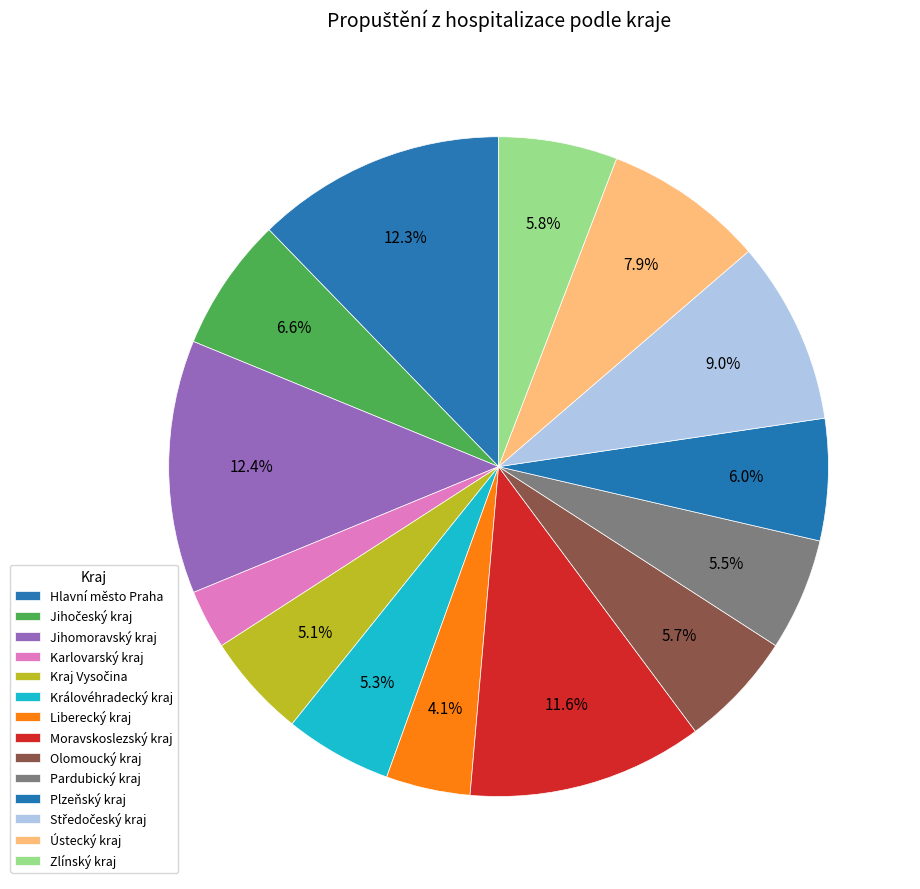

How many slices are in this pie chart?

14